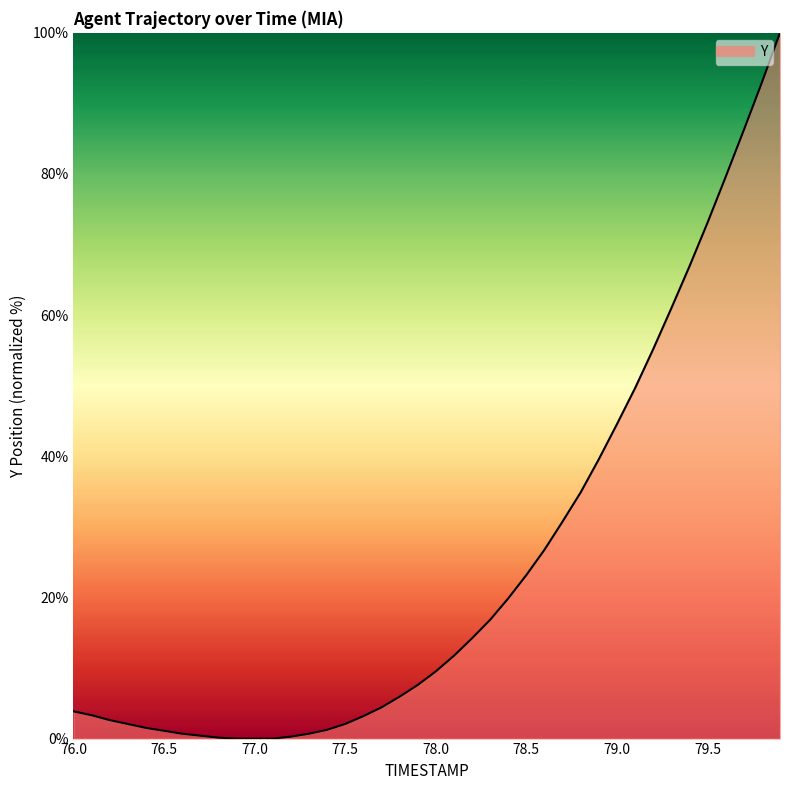

What is the difference between the maximum and minimum values?

100.0